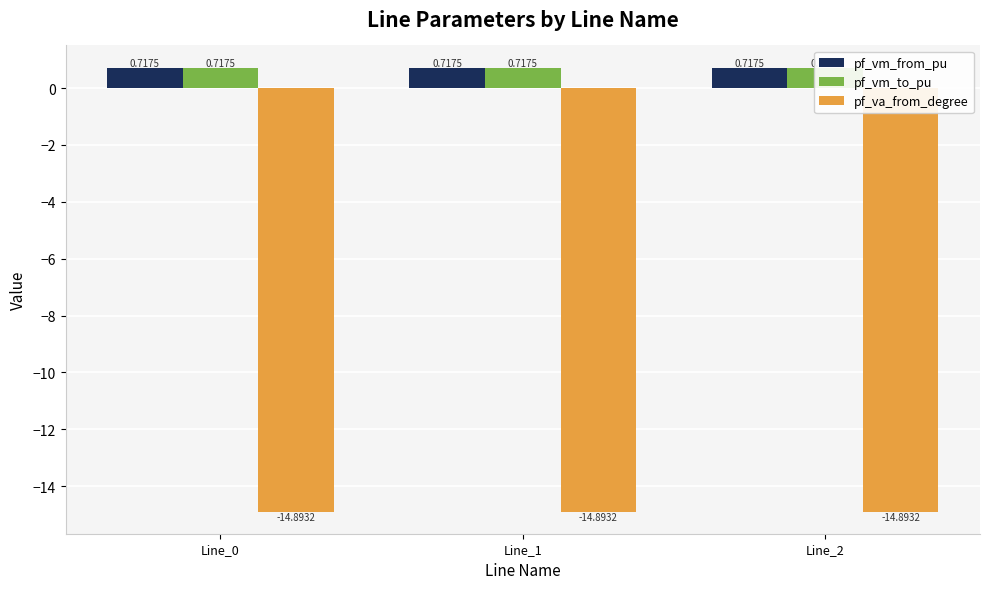

At how many categories does at least one series exceed -3?

3